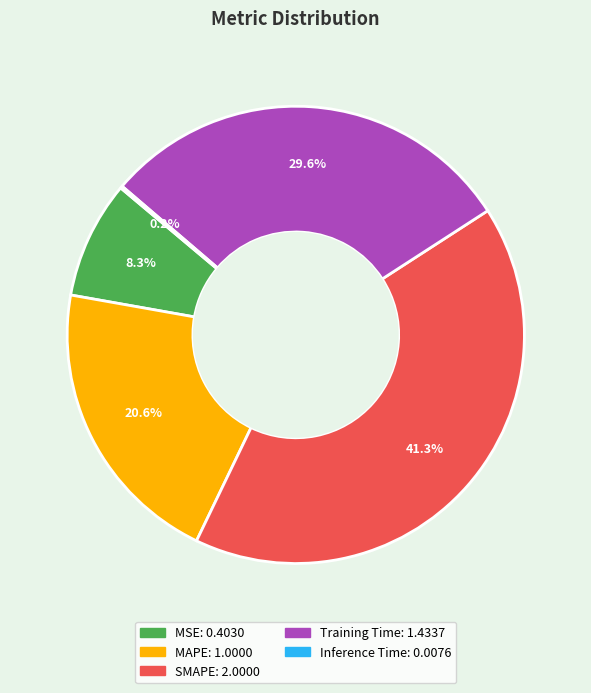

What percentage is NOT represented by MSE?

91.7%